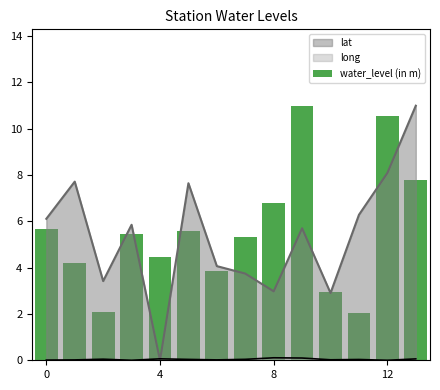

Which has a higher value, 5 or 13?

13